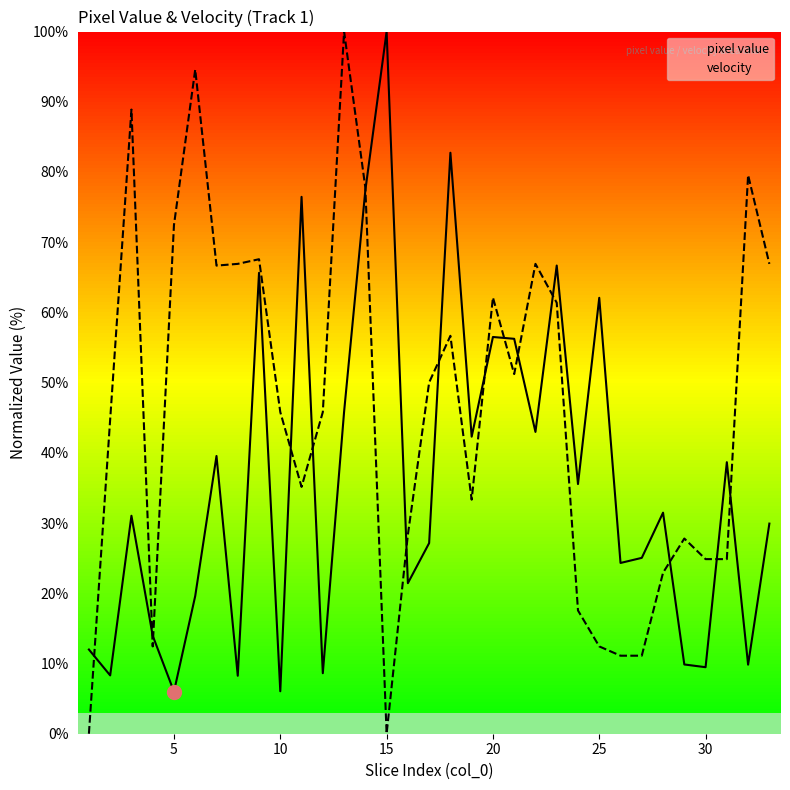

Is the value of velocity at 13 greater than the value of pixel value at 15?

Yes